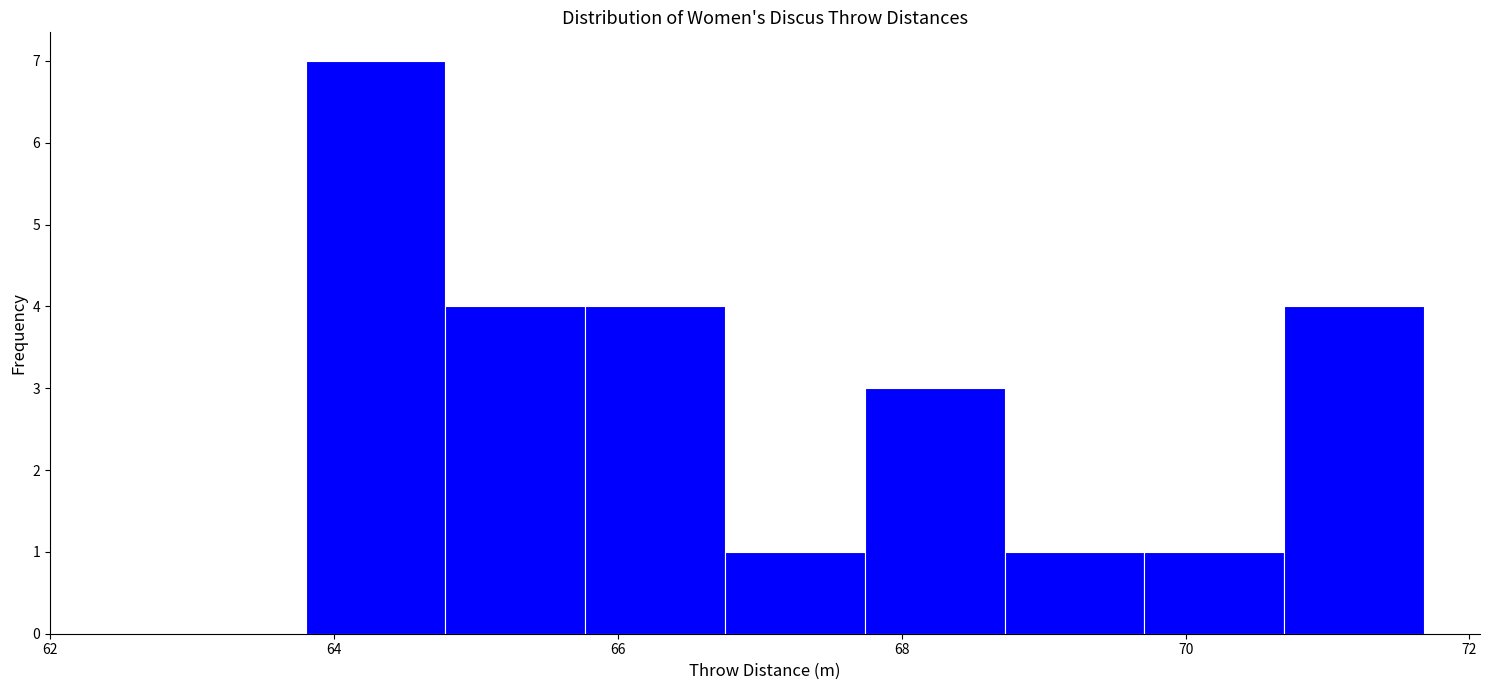

How tall is the bar that spans 63.8 to 64.8 on the x-axis? Neither the bar edges nor the heights are printed on the chart, so give them approximately, as read against the axes.

7